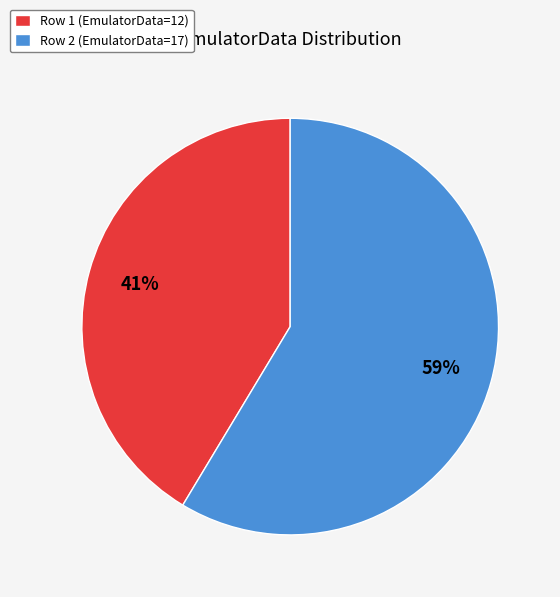

To the nearest percent, what is the combined percentage of Row 1 (EmulatorData=12) and Row 2 (EmulatorData=17)?

100%